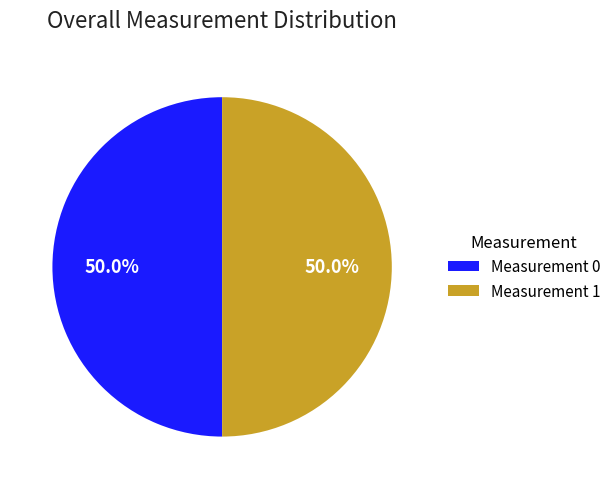

To the nearest percent, what portion does Measurement 1 represent?

50%